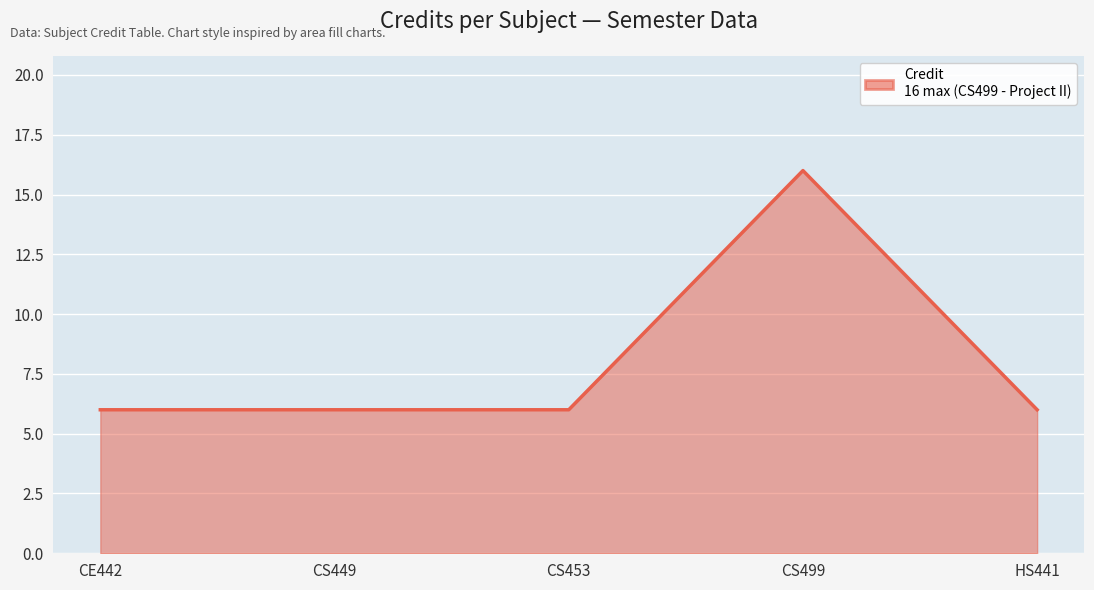

True or false: the data shows 6 at CS449.

True